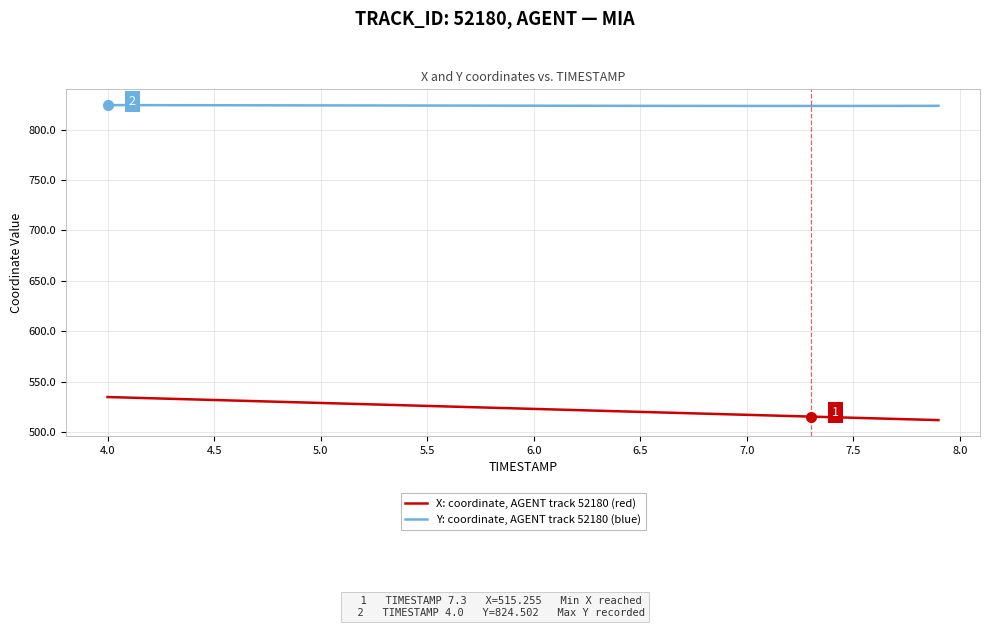

True or false: X: coordinate, AGENT track 52180 (red) and Y: coordinate, AGENT track 52180 (blue) intersect in this chart.

False